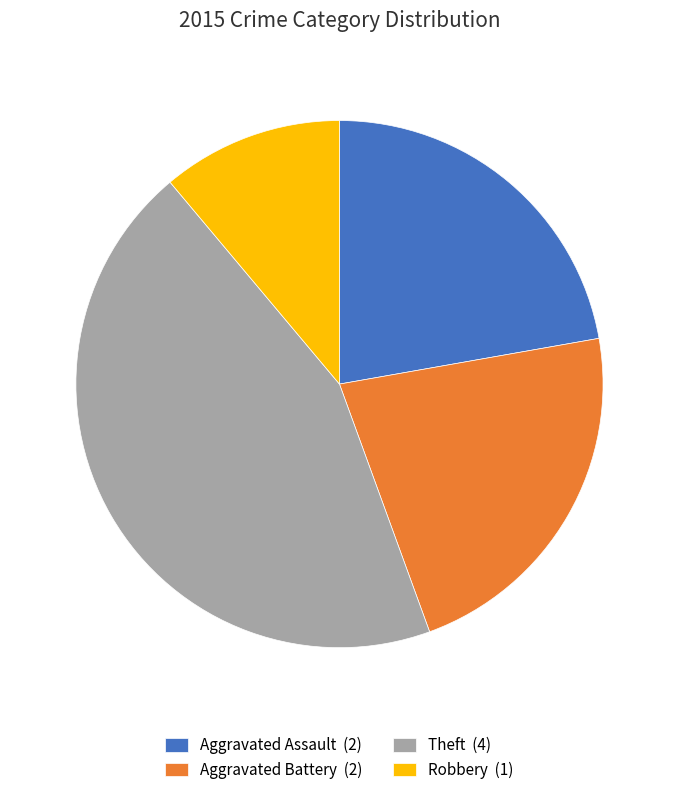

How many slices are in this pie chart?

4